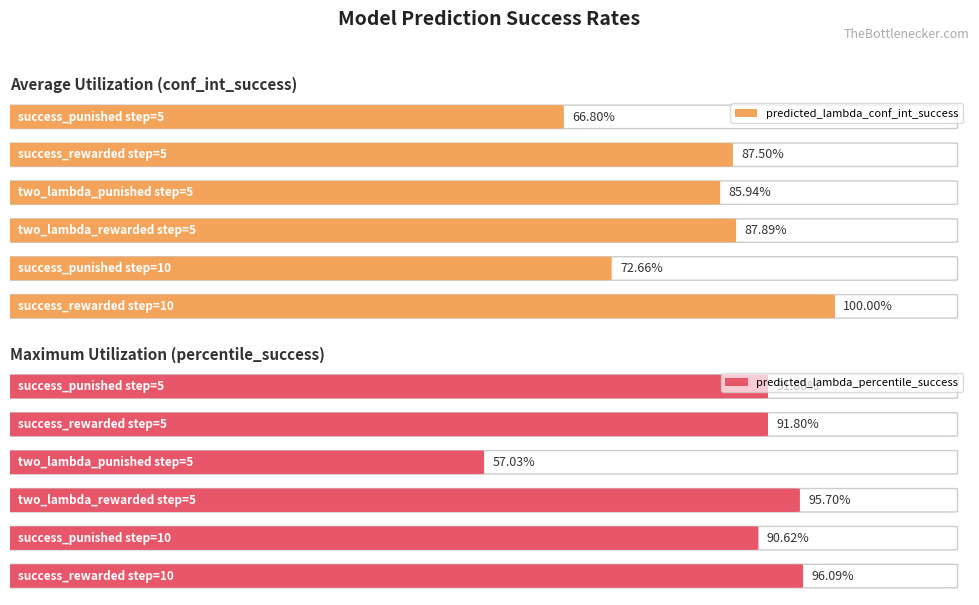

Reading left to right, what are all the values shown in this chart?

predicted_lambda_conf_int_success: success_punished
step=5=0.7	success_rewarded
step=5=0.9	two_lambda_punished
step=5=0.9	two_lambda_rewarded
step=5=0.9	success_punished
step=10=0.7	success_rewarded
step=10=1.0
predicted_lambda_percentile_success: success_punished
step=5=0.9	success_rewarded
step=5=0.9	two_lambda_punished
step=5=0.6	two_lambda_rewarded
step=5=1.0	success_punished
step=10=0.9	success_rewarded
step=10=1.0